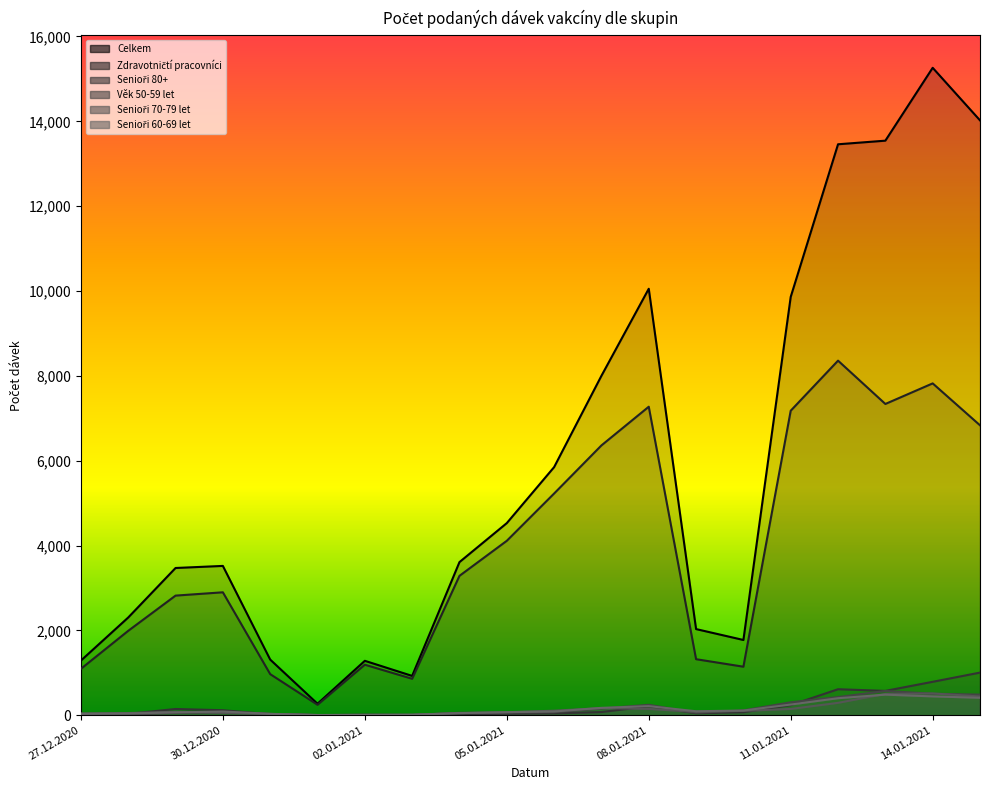

At how many categories does at least one series exceed 14317?

1